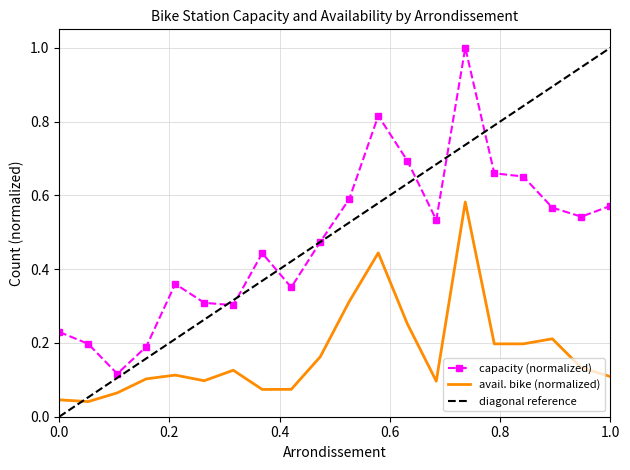

Which series has the widest spread of values?

capacity